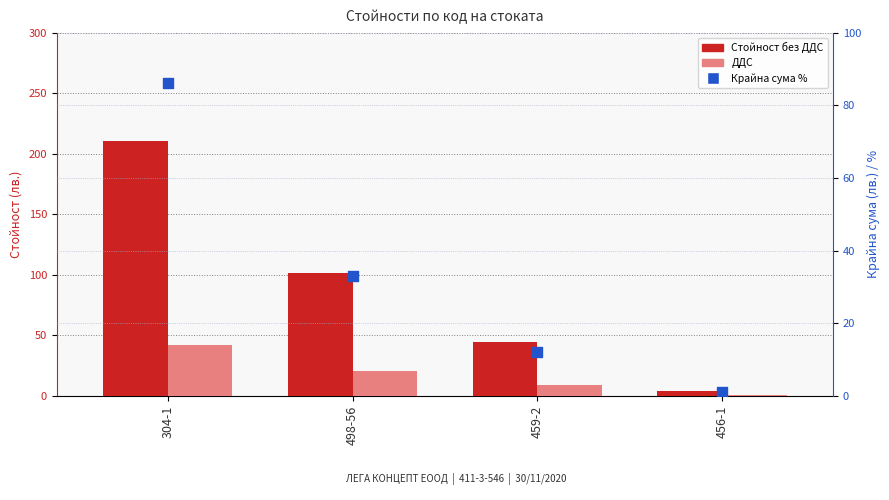

Which series has the largest total across all categories?

Стойност без ДДС